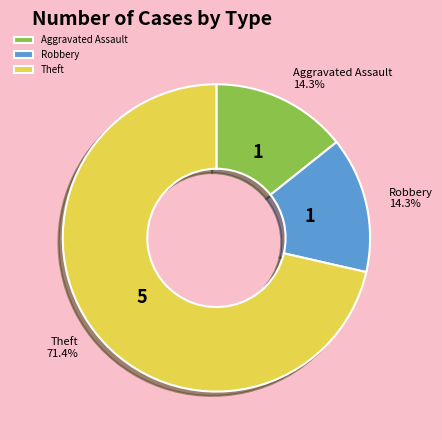

Which slice is the largest?

Theft